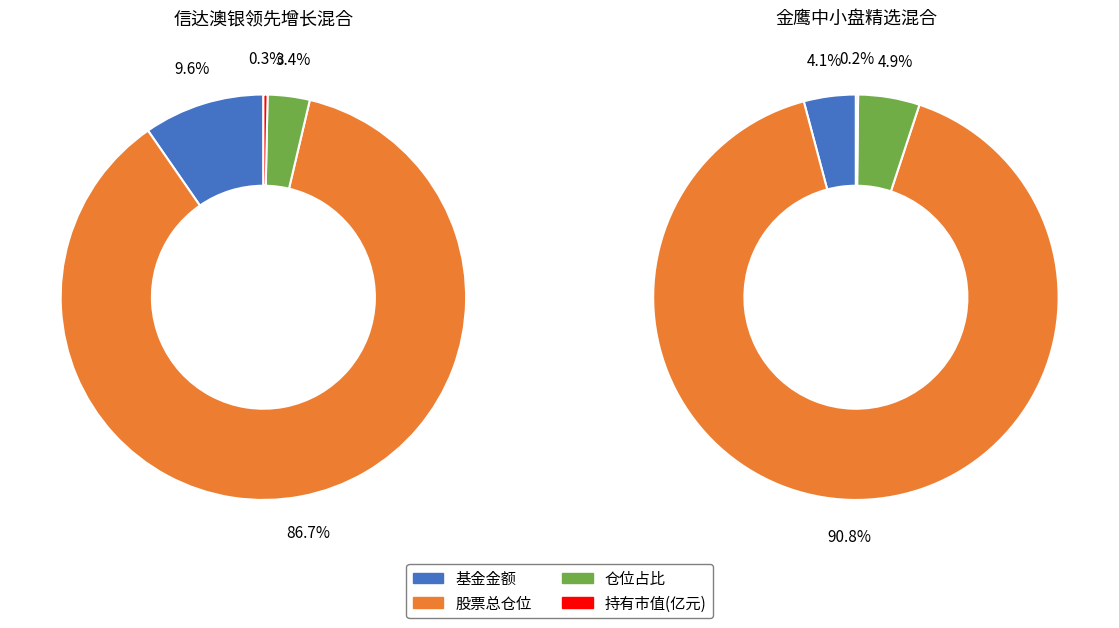

Is it true that 仓位占比 is 1% of the pie?

False